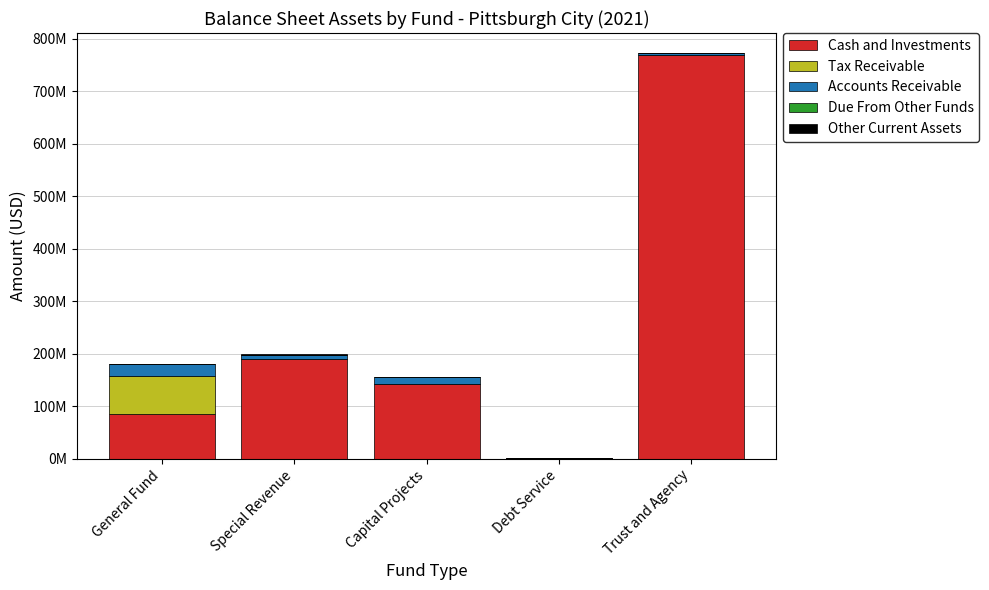

Are the bars grouped side by side (vs. stacked)?

No